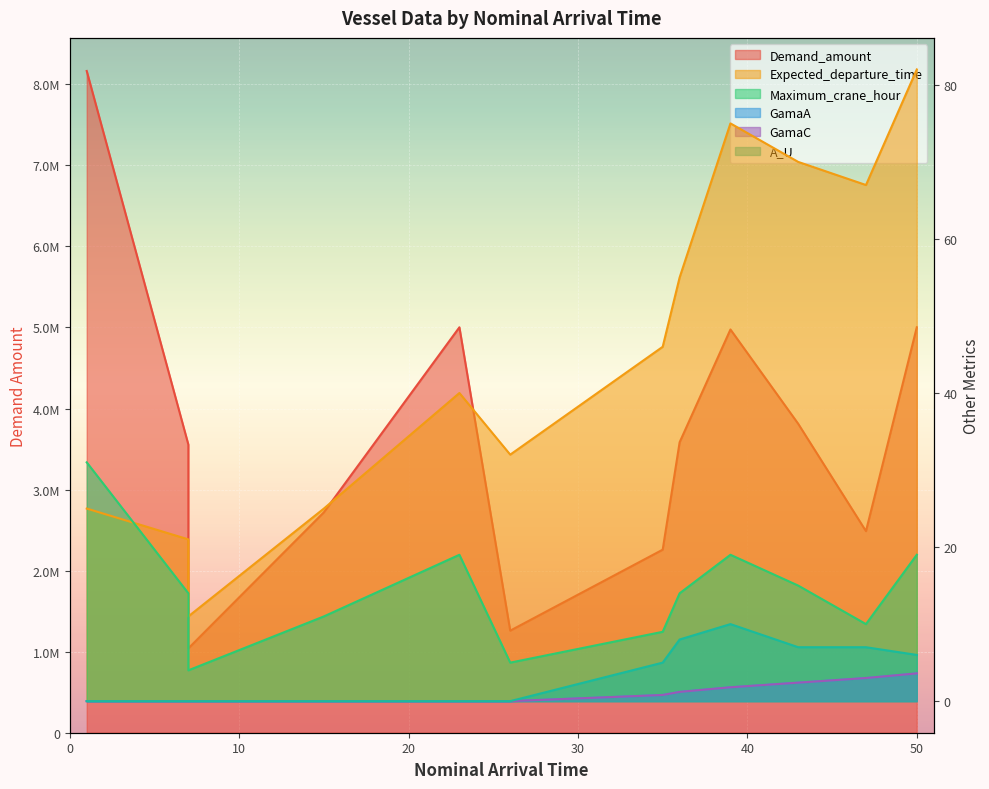

Rank the series at 36 from lowest to highest value.

GamaA, GamaC, A_U, Maximum_crane_hour, Expected_departure_time, Demand_amount